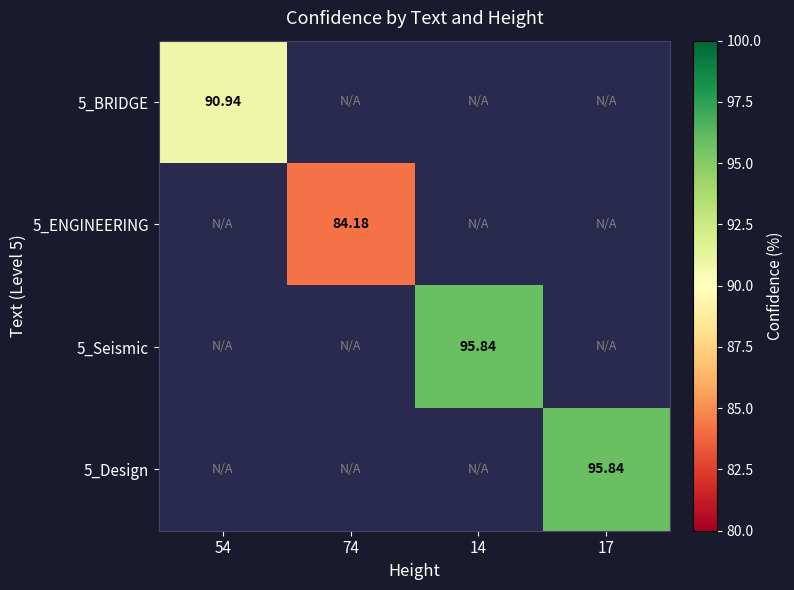

At which category does the chart reach its minimum across all series?

74